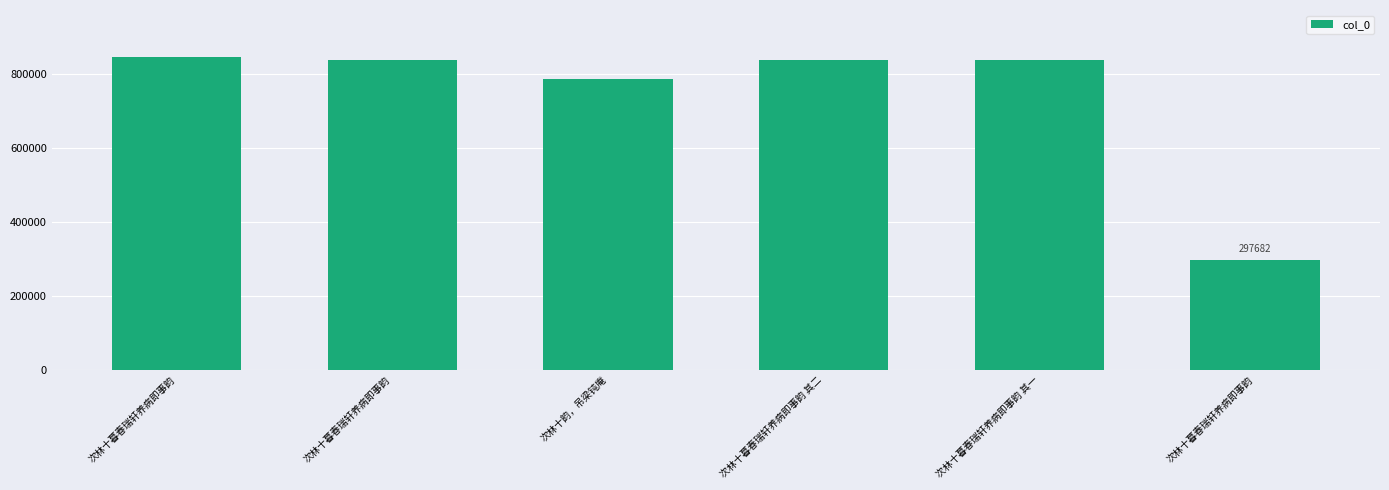

At which label does the data first exceed 837977?

次林十暮春瑞轩养病即事韵